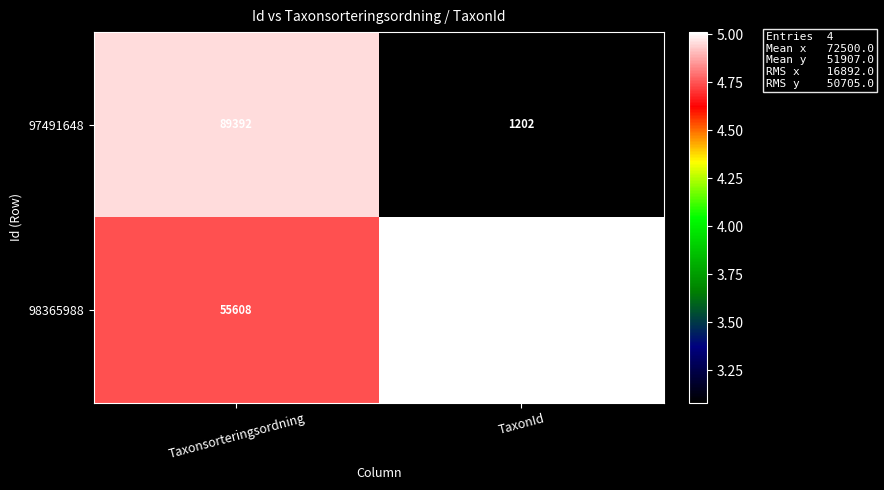

Which series has the largest total across all categories?

98365988